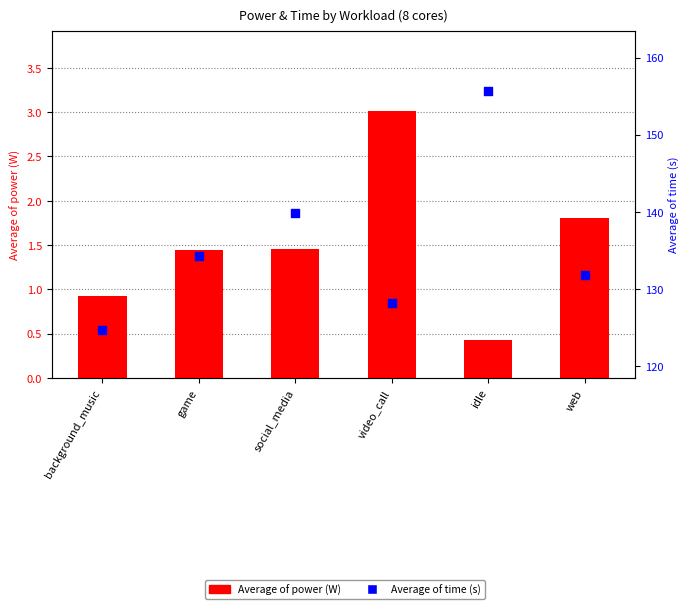

What is the total value across all series at idle?

156.1